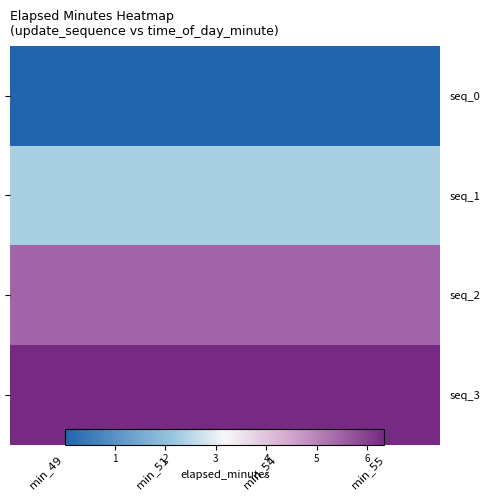

What is the total value across all series at min_49?

14.2